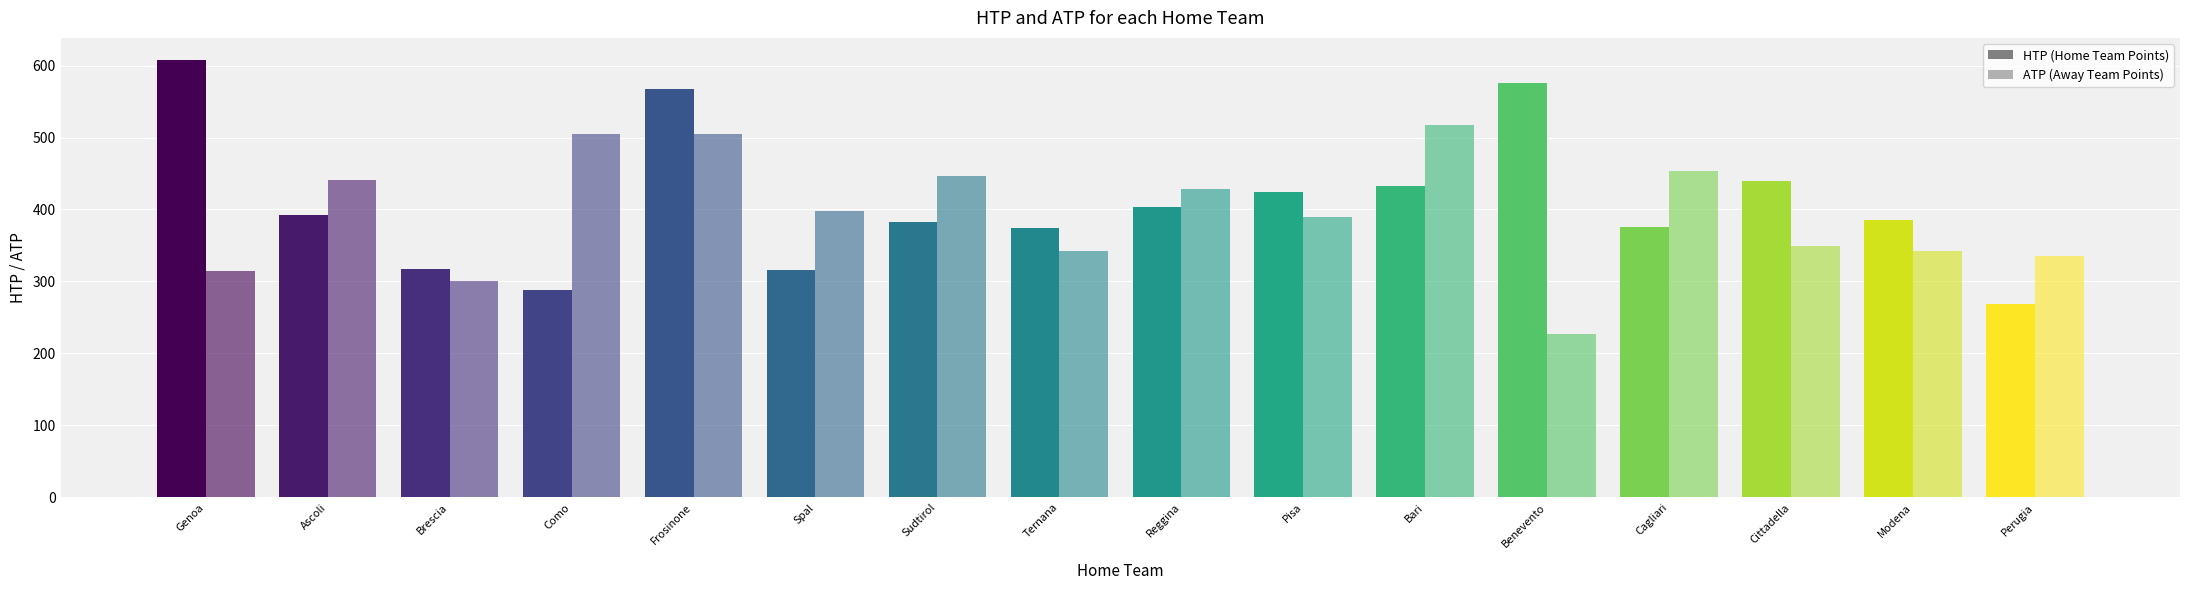

Which category has the lowest value in the HTP series?

Perugia